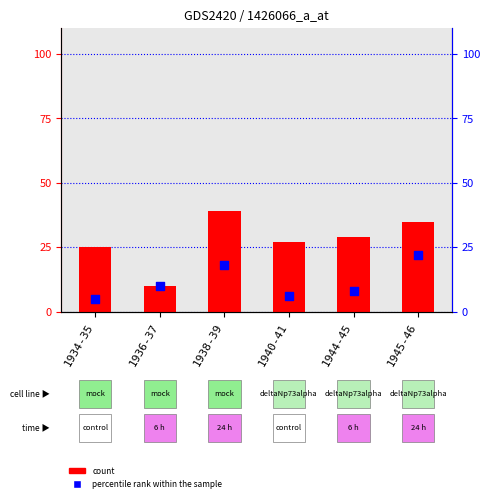

Which series has the largest total across all categories?

count